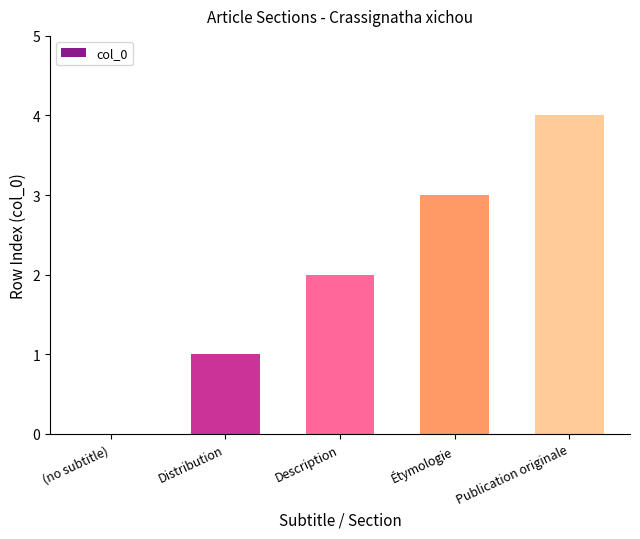

What is the sum of the values at Distribution and Étymologie?

4